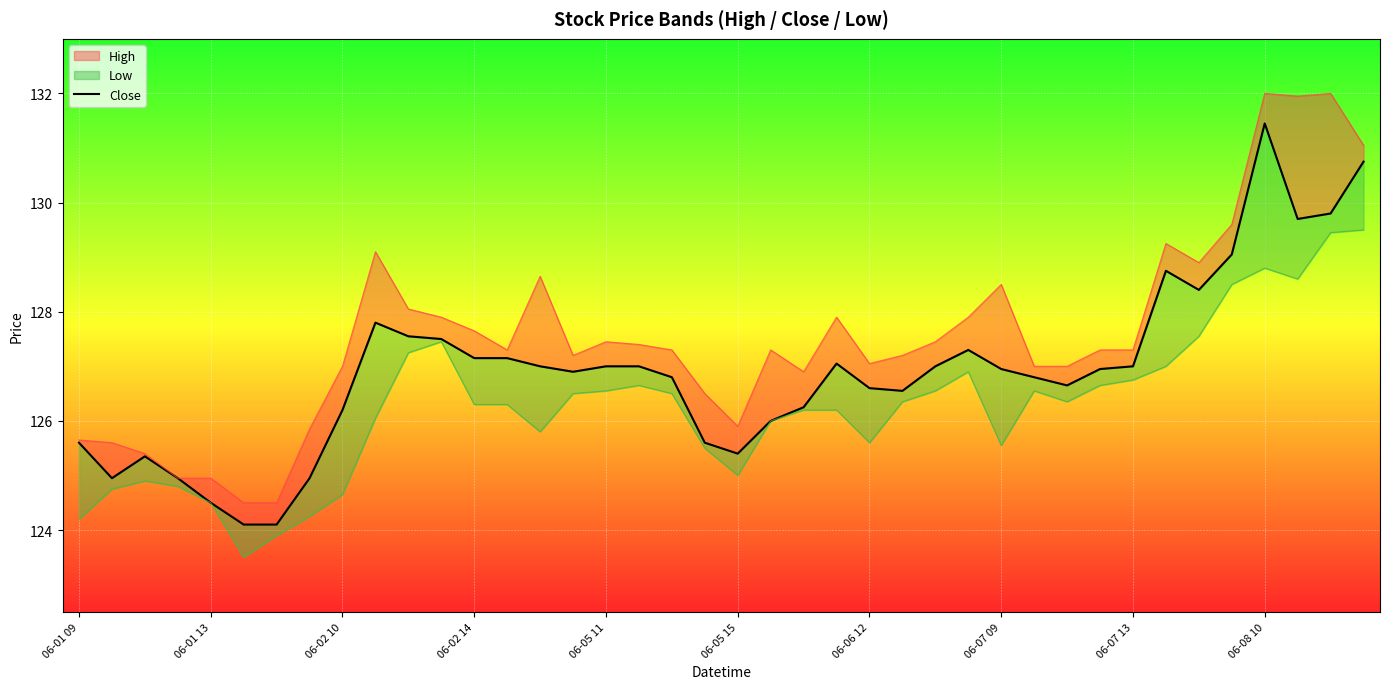

How many points are lower than both their immediate neighbors (excluding endpoints)?

7